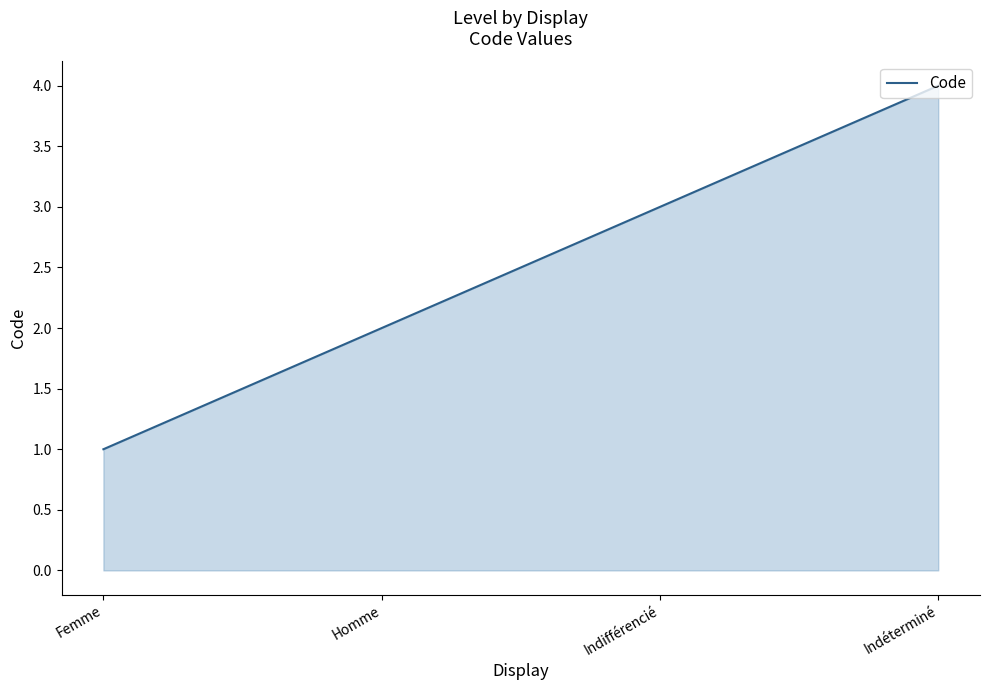

What is the sum of the values at Indifférencié and Homme?

5